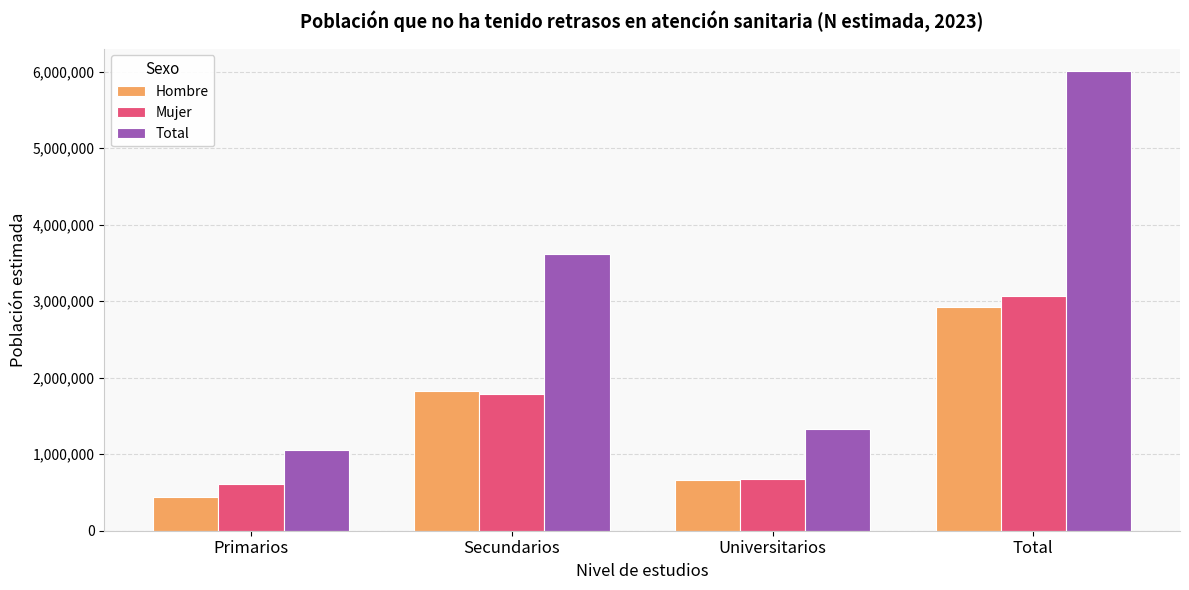

What are all the series names shown in the legend?

Hombre, Mujer, Total